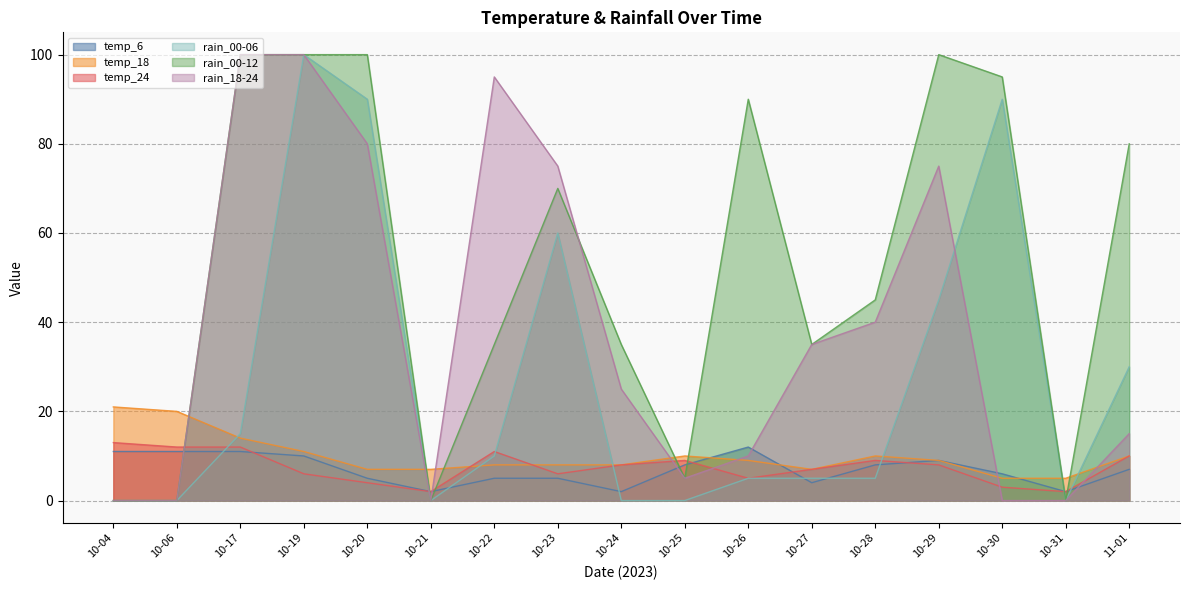

At which category does the chart reach its minimum across all series?

10-04